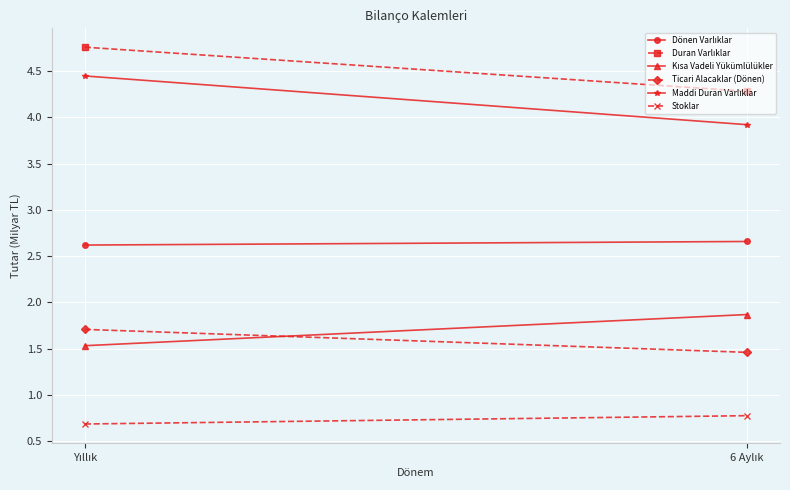

At how many categories does at least one series exceed 3?

2